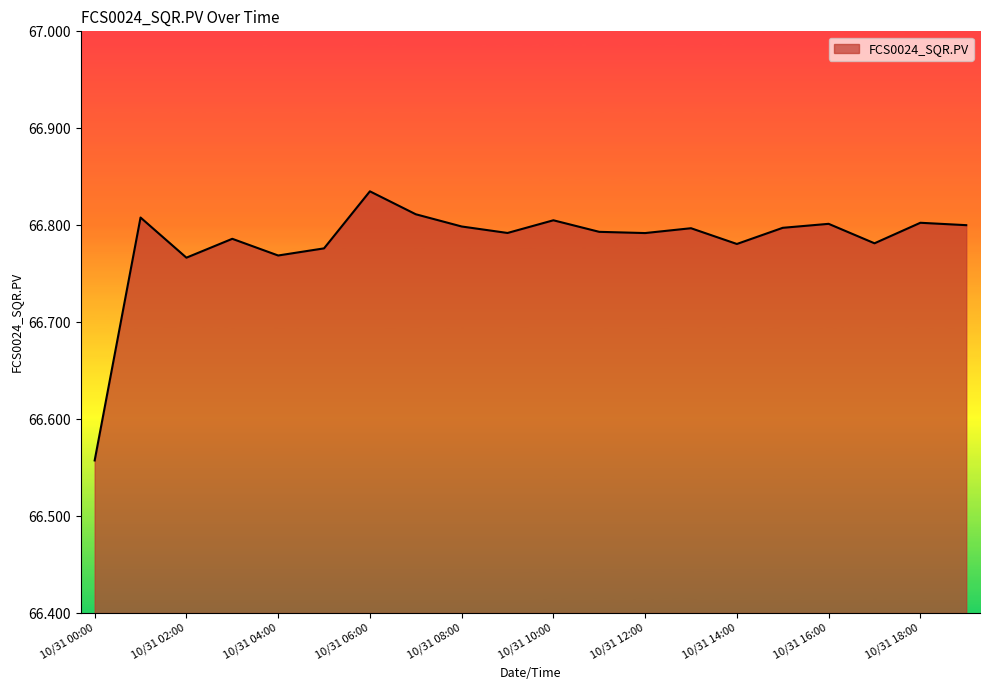

What is the difference between the maximum and minimum values?

0.3